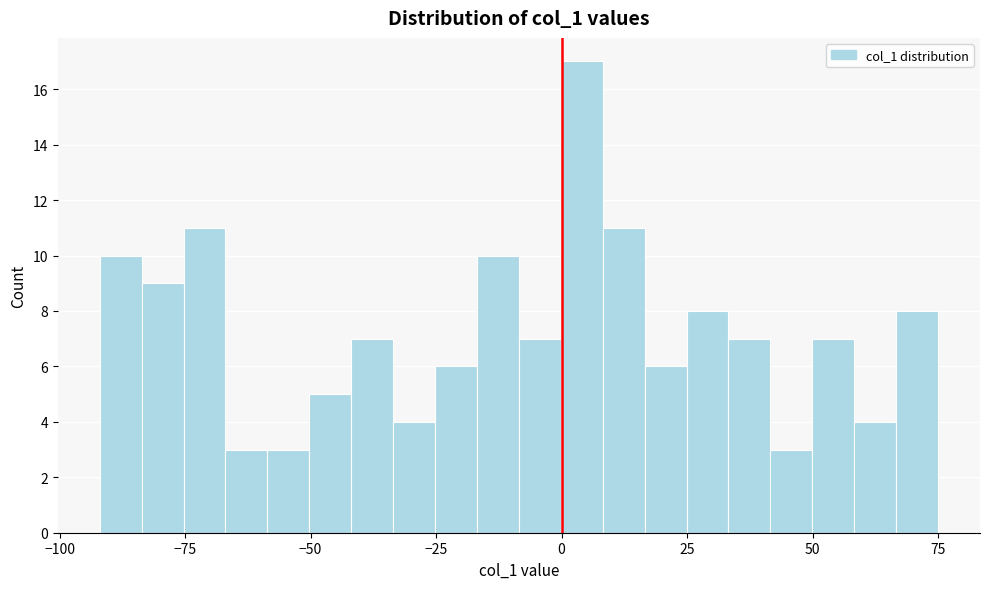

Around what value on the x-axis is the tallest bar? Give the approximate position of its centre, as read against the axis.

5